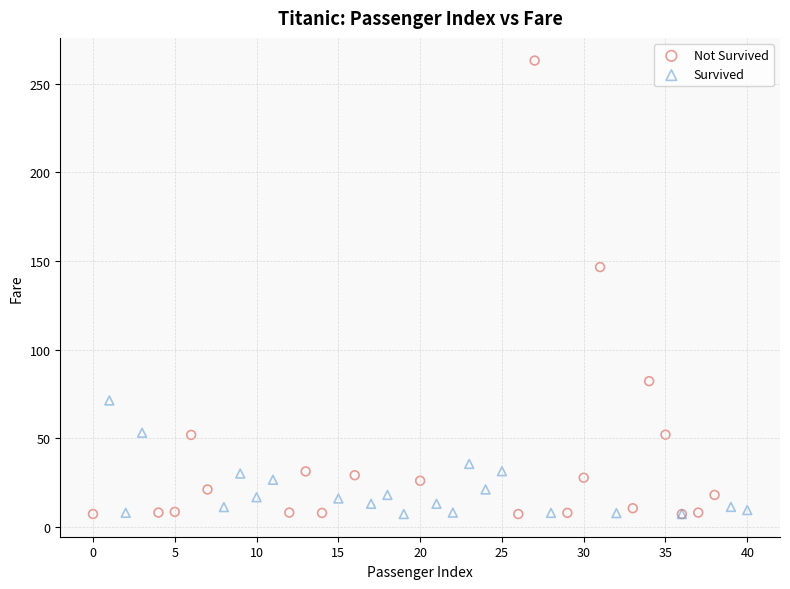

Which series contains the highest Y value?

Not Survived